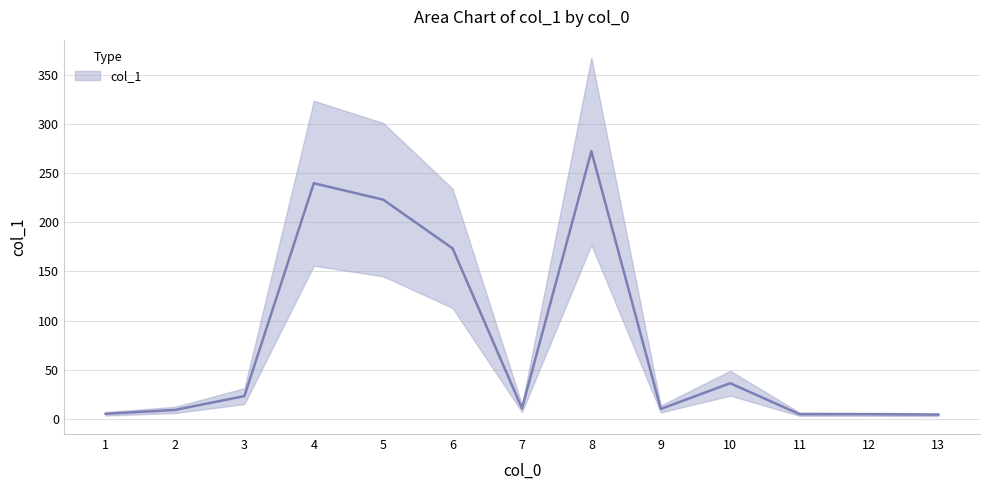

What is the difference between the second highest and minimum values?

235.6